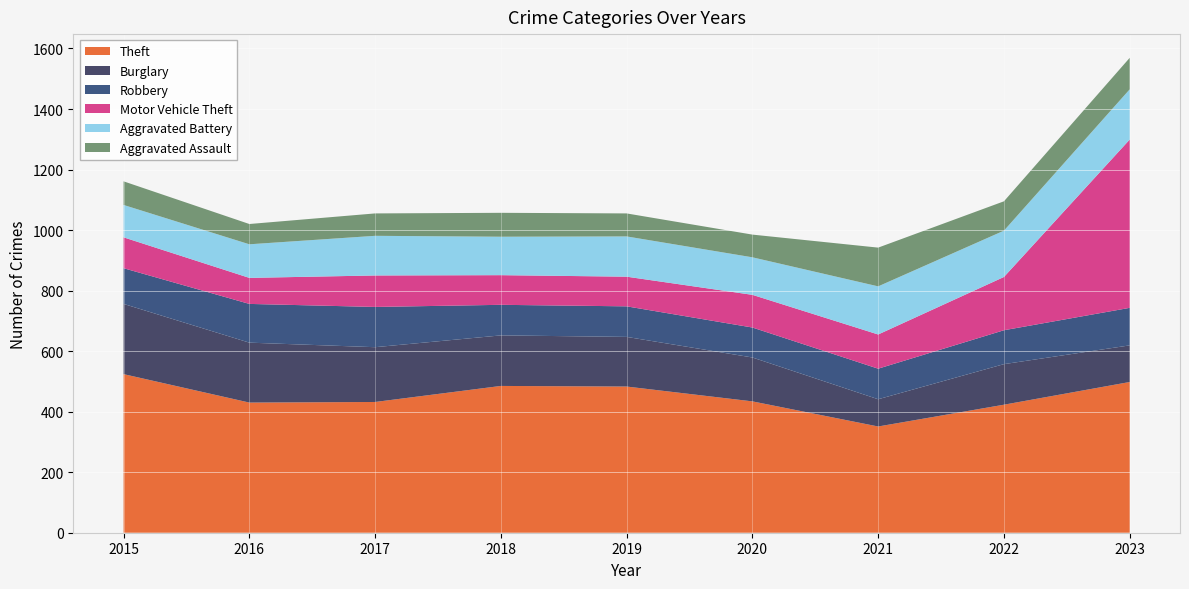

Reading left to right, list all the values displayed in this chart.

Theft: 2015=524	2016=430	2017=432	2018=485	2019=483	2020=434	2021=351	2022=423	2023=498
Burglary: 2015=232	2016=198	2017=181	2018=167	2019=164	2020=145	2021=90	2022=134	2023=121
Robbery: 2015=118	2016=128	2017=133	2018=101	2019=101	2020=99	2021=101	2022=112	2023=124
Motor Vehicle Theft: 2015=102	2016=86	2017=104	2018=98	2019=98	2020=108	2021=113	2022=176	2023=556
Aggravated Battery: 2015=107	2016=111	2017=131	2018=127	2019=133	2020=124	2021=159	2022=153	2023=166
Aggravated Assault: 2015=78	2016=67	2017=74	2018=79	2019=76	2020=75	2021=128	2022=97	2023=104